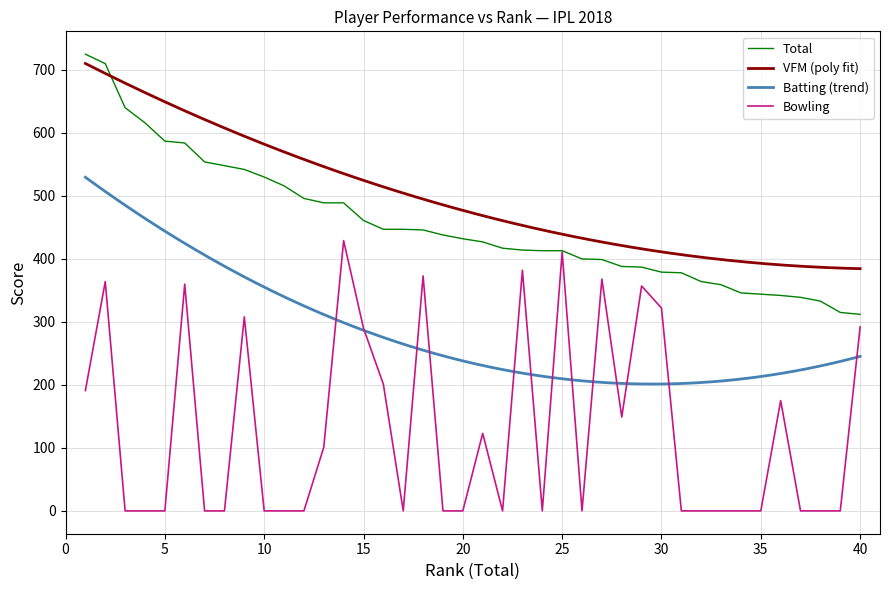

True or false: Total and Bowling intersect in this chart.

False